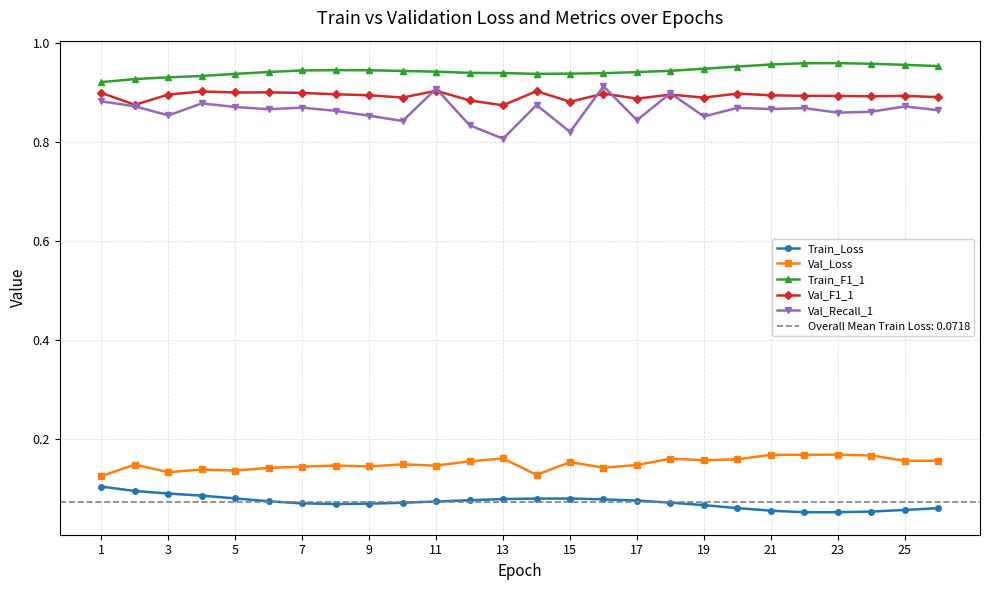

Count the Val_Loss values in the range 0 to 1.

26